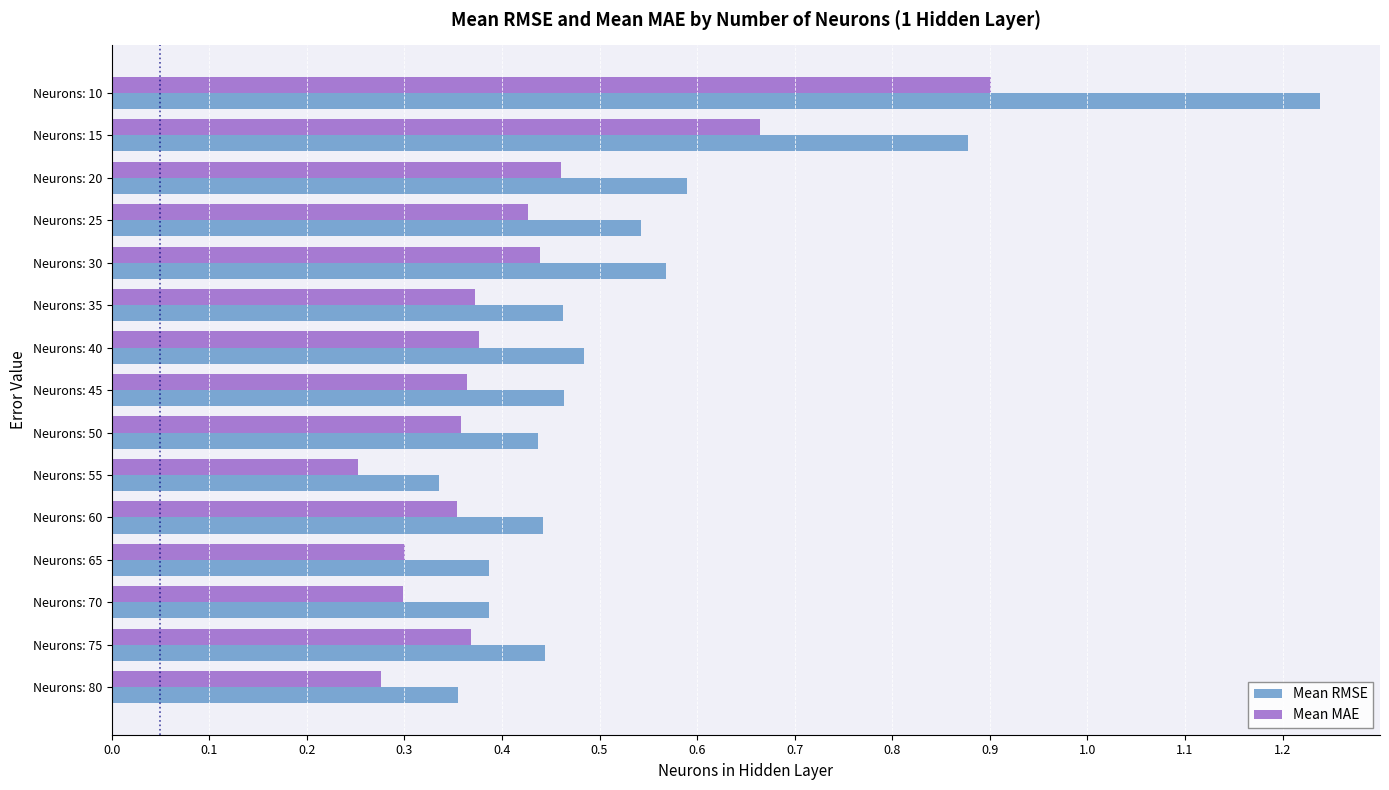

Rank the series by their maximum value, from highest to lowest.

Mean RMSE, Mean MAE